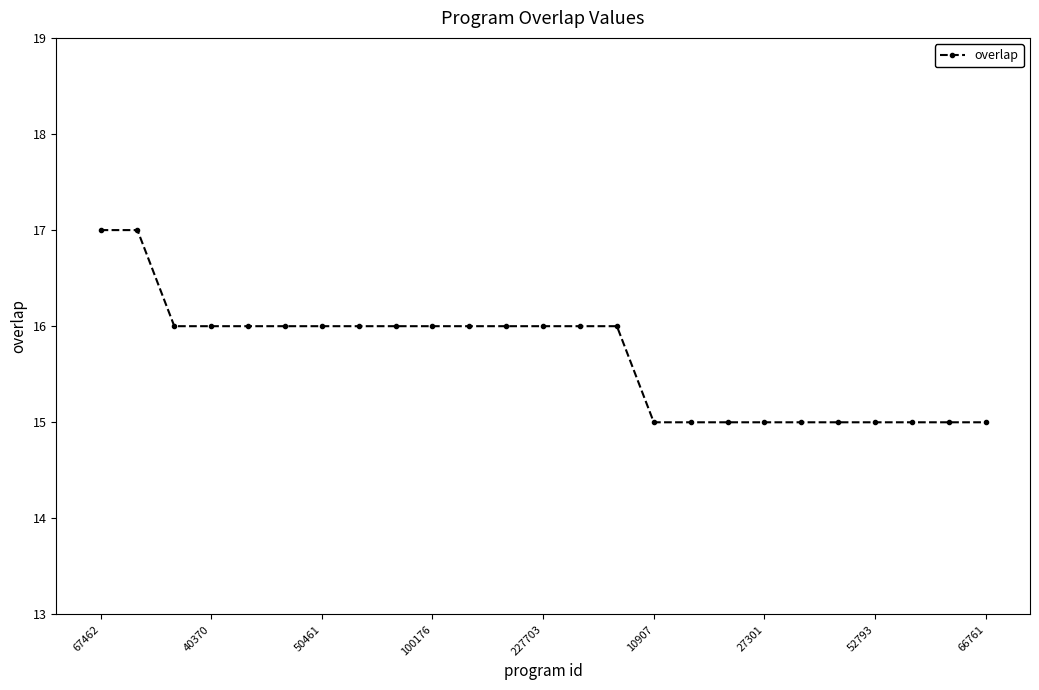

What is the greatest value displayed?

17